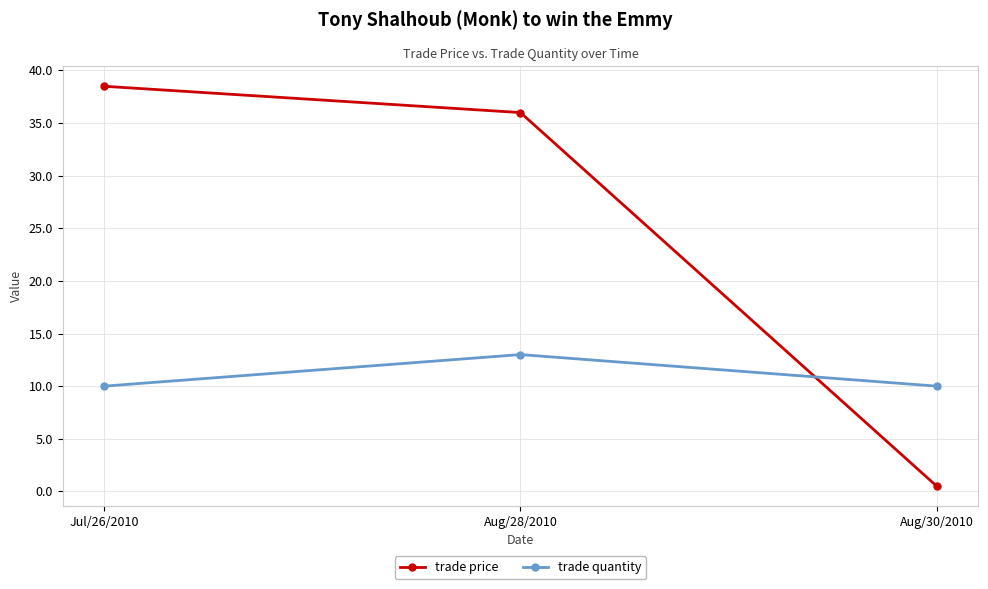

What is the approximate value of trade price at Aug/30/2010?

0.5